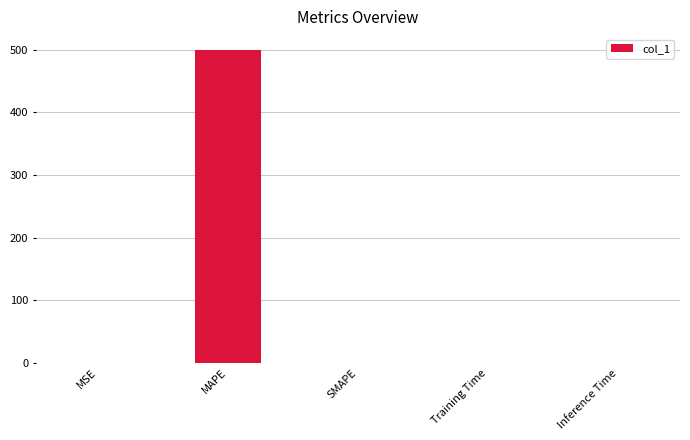

What is the maximum value shown in the chart?

500.0